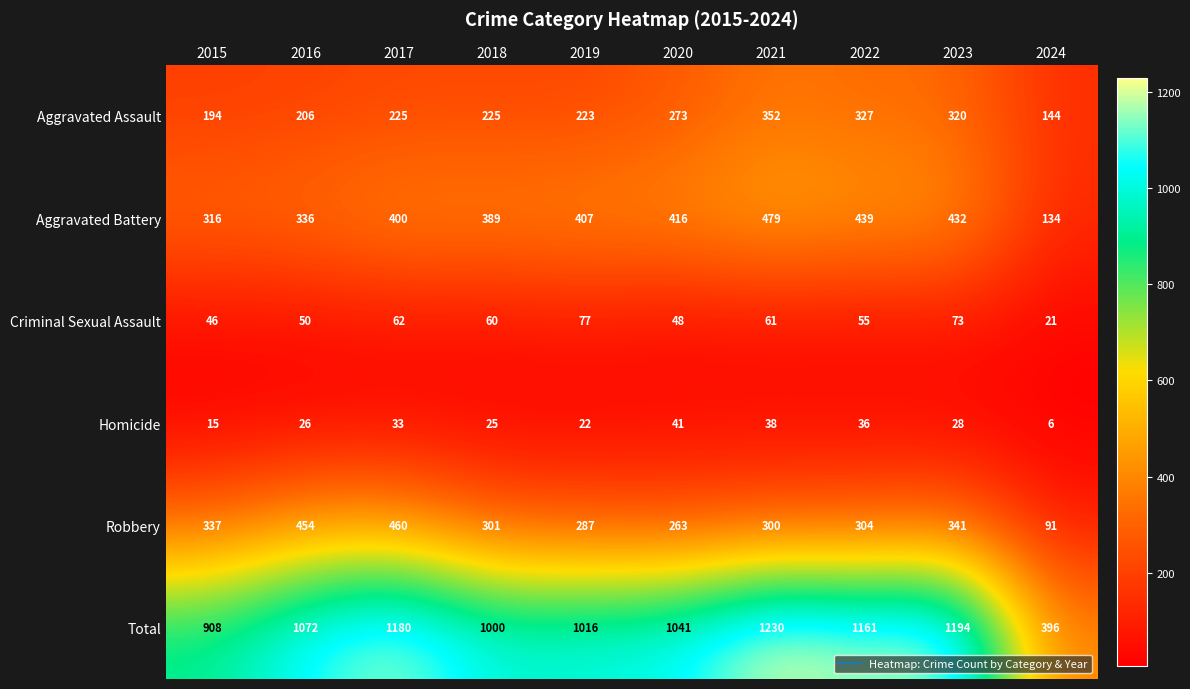

How many series are shown in this chart?

6